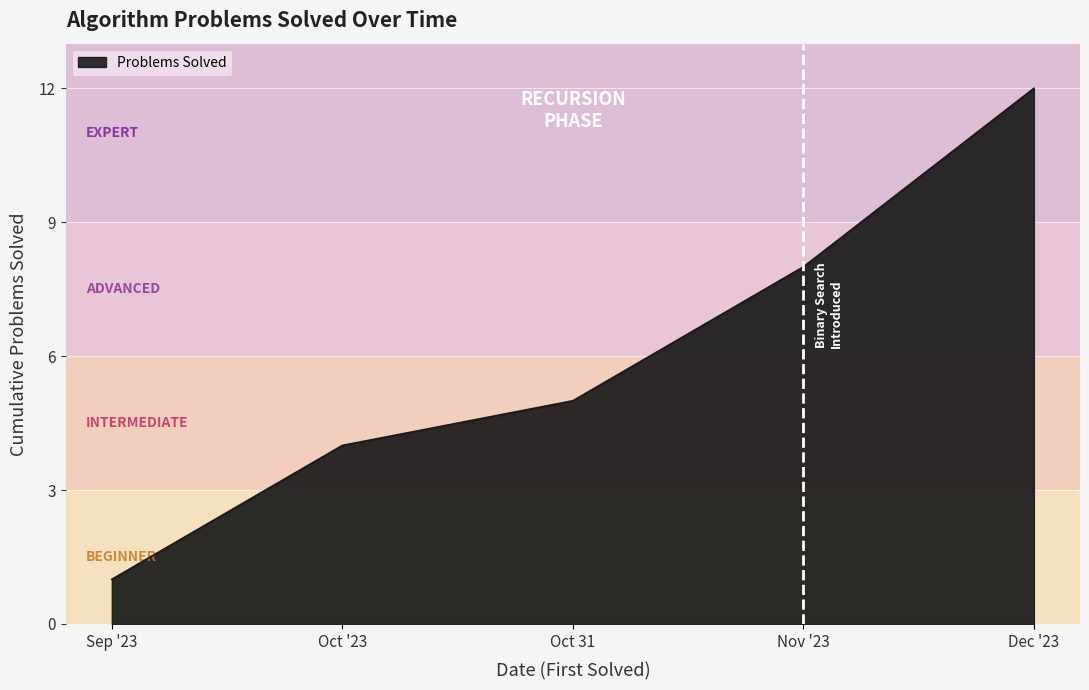

Count the number of categories in the chart.

5